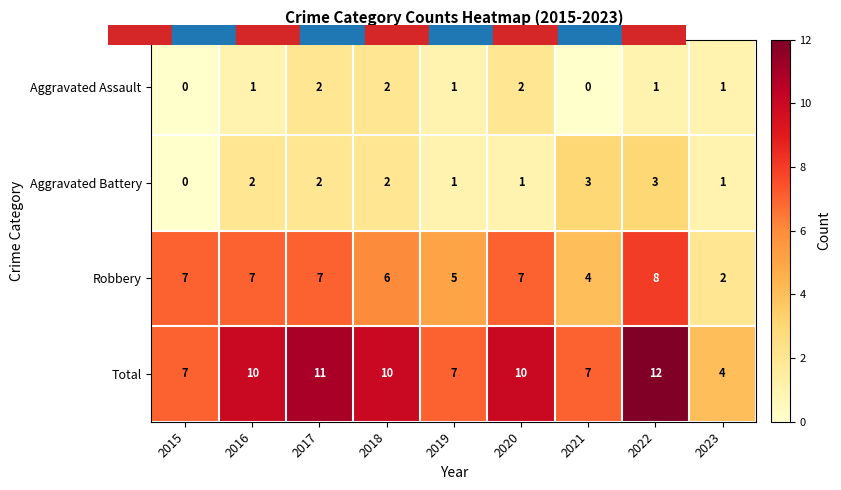

What is the difference between the highest and lowest values at 2015?

7